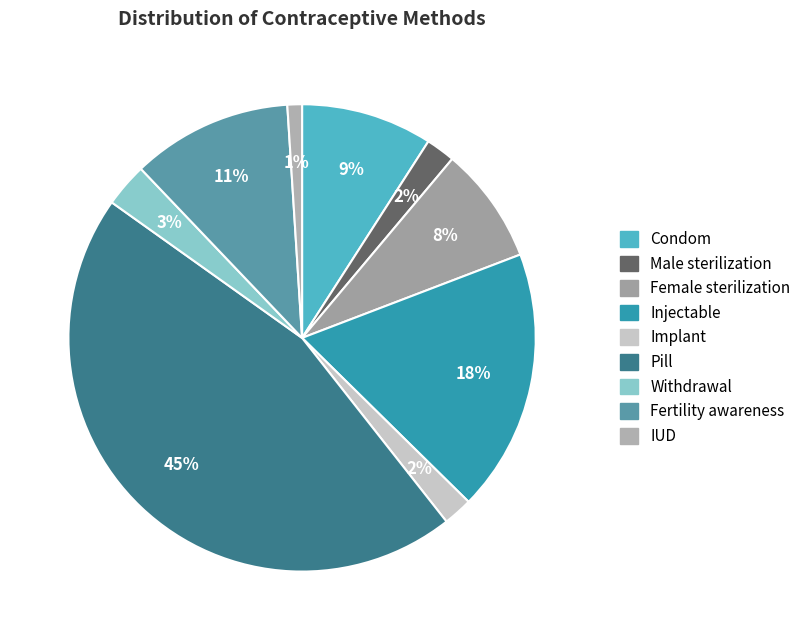

How many slices are in this pie chart?

9